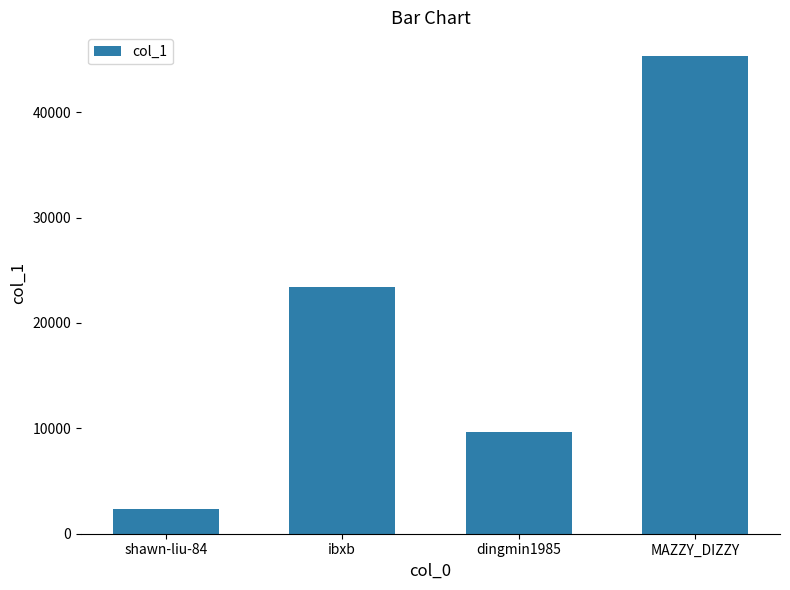

Reading left to right, transcribe all the data shown in this chart.

shawn-liu-84=2356	ibxb=23443	dingmin1985=9688	MAZZY_DIZZY=45311